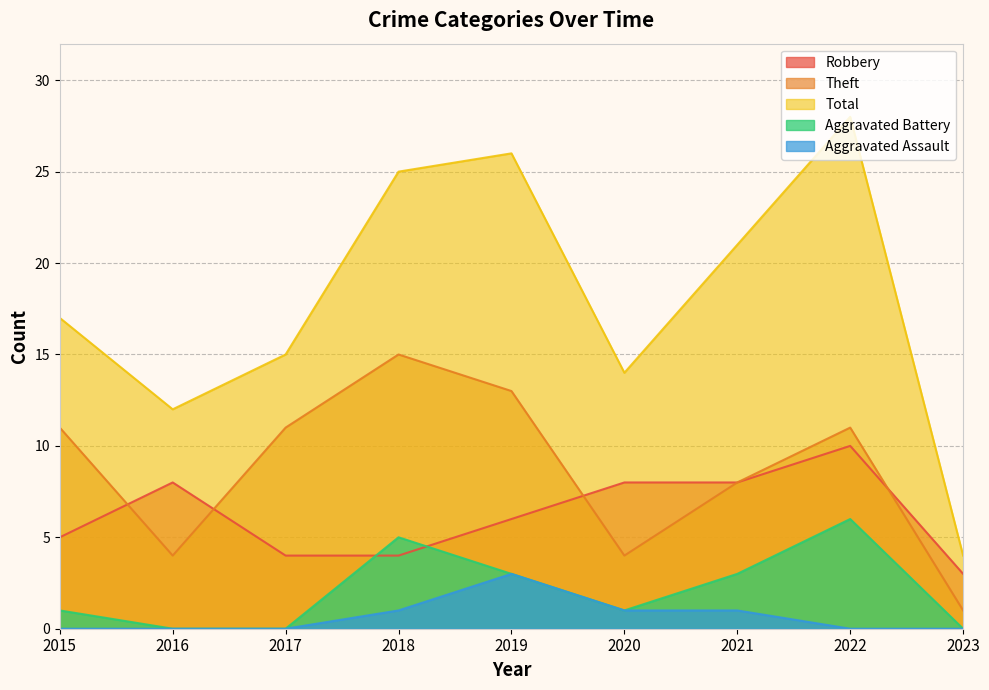

Where does the Aggravated Battery series first go above 1?

2018